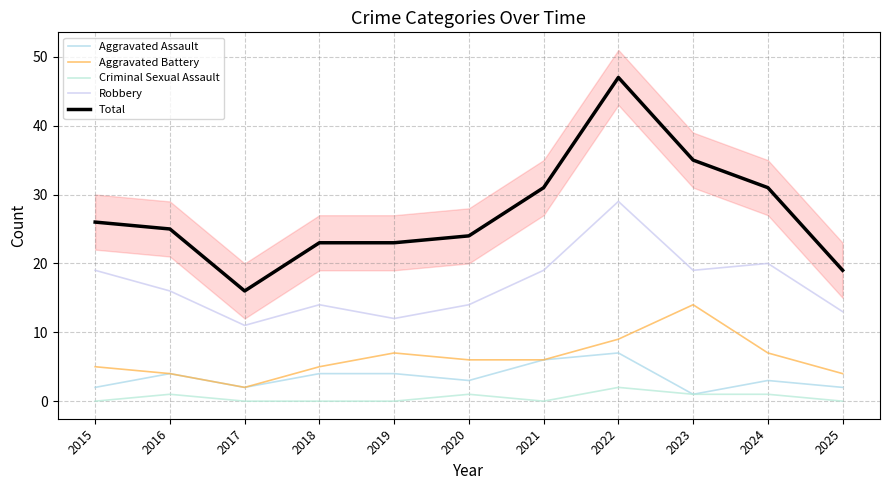

What is the value of the Aggravated Battery point at the 3rd from the left?

2